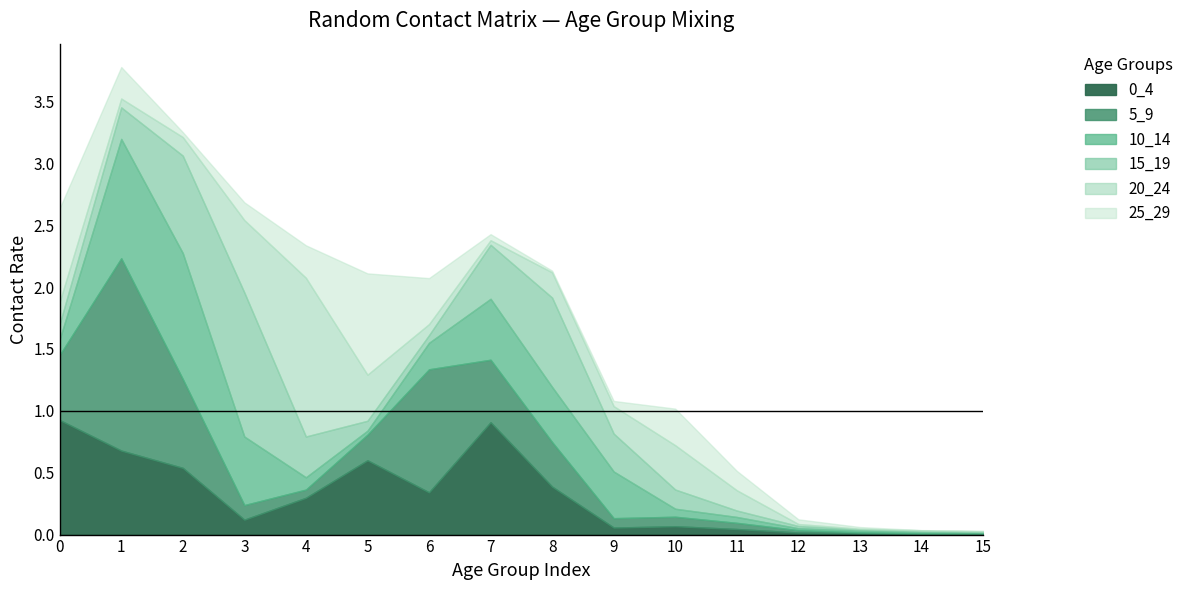

What is the difference between the 0_4 values at 9 and 2?

0.5